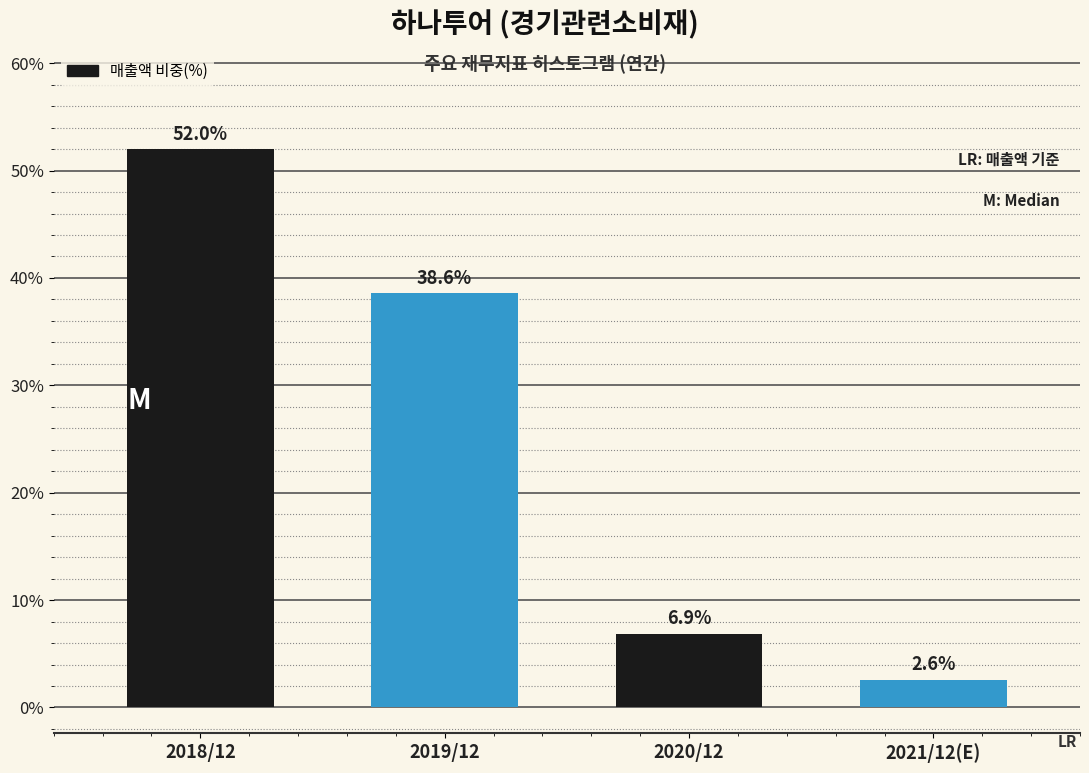

Reading left to right, transcribe all the data shown in this chart.

52.0	38.6	6.9	2.6